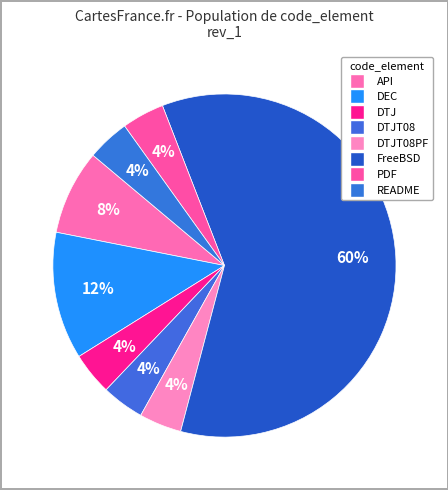

How many slices are in this pie chart?

8